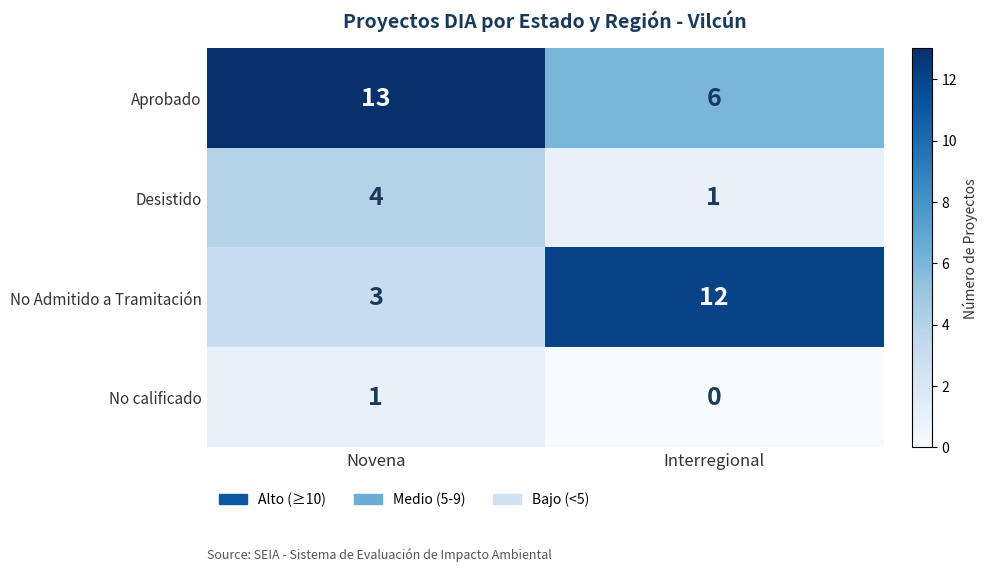

What is the sum of all Desistido values?

5